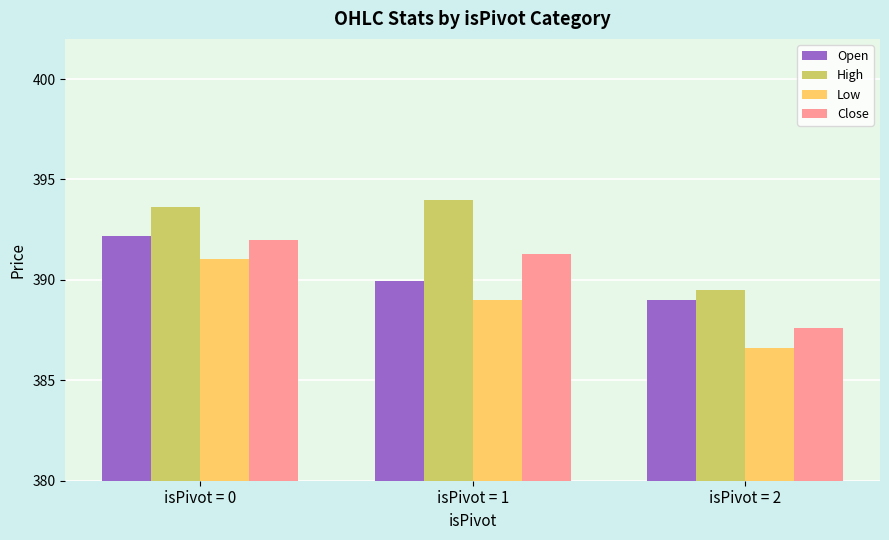

At which category is the sum across all series the highest?

isPivot = 0